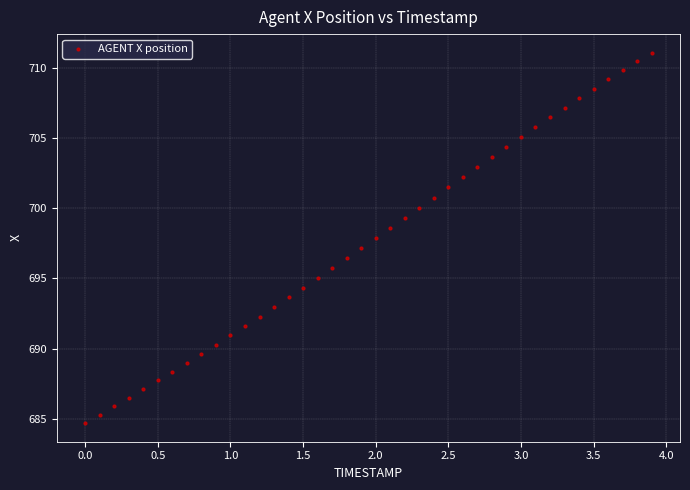

What is the range of X values (max minus min)?

3.9